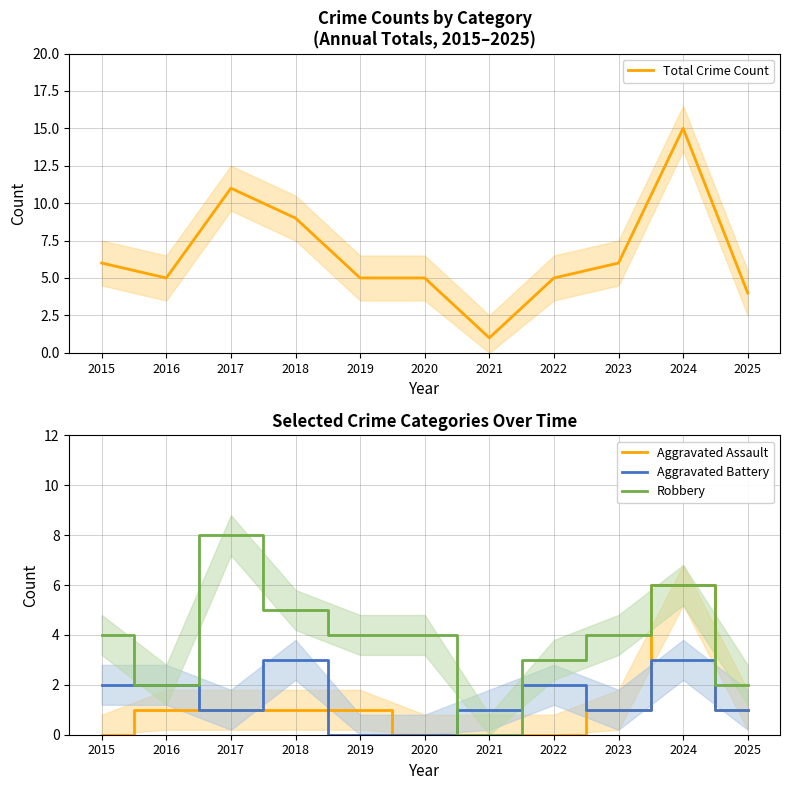

How many lines are shown in the chart?

4